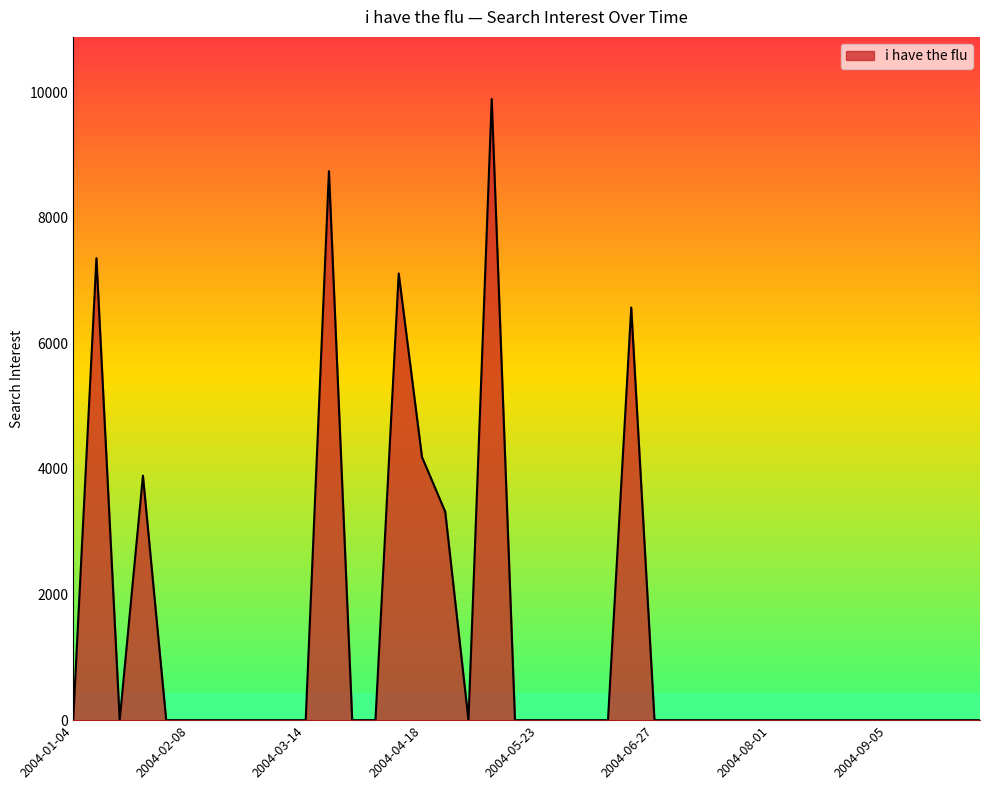

What is the maximum value shown in the chart?

9892.2